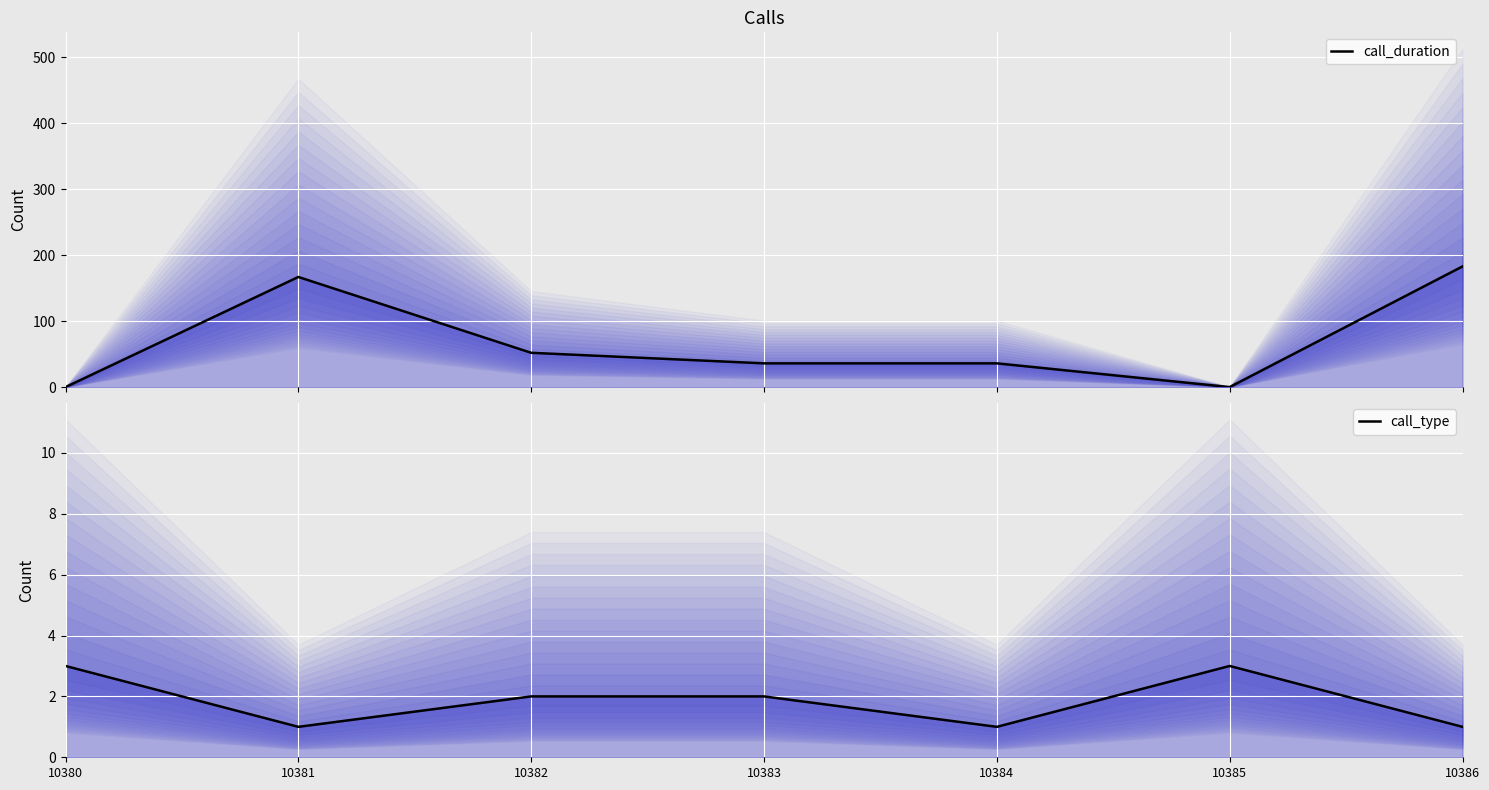

Reading left to right, extract all data points from this chart.

call_duration: 0	167	52	36	36	0	183
call_type: 3	1	2	2	1	3	1